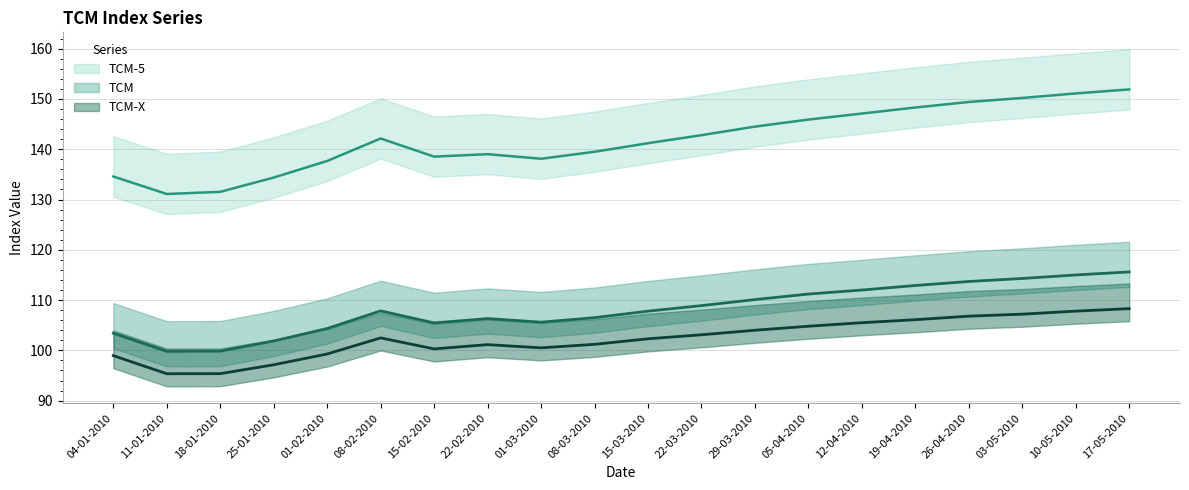

Which series has the widest spread of values?

TCM-5